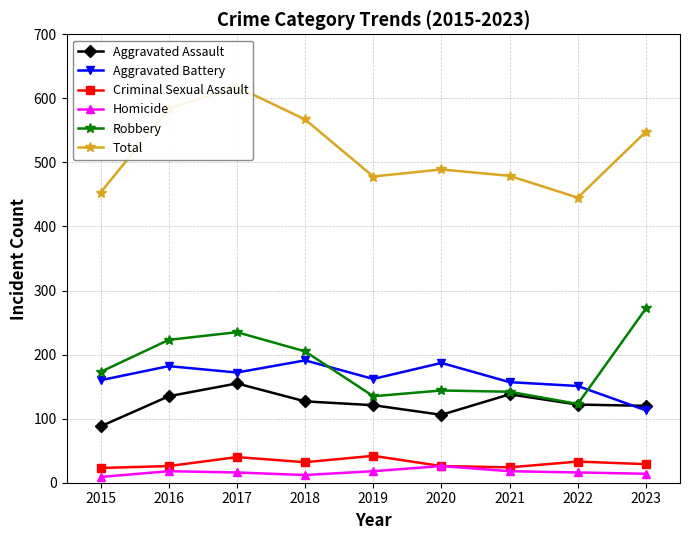

What is the difference between the second highest and second lowest values in the Aggravated Battery series?

36